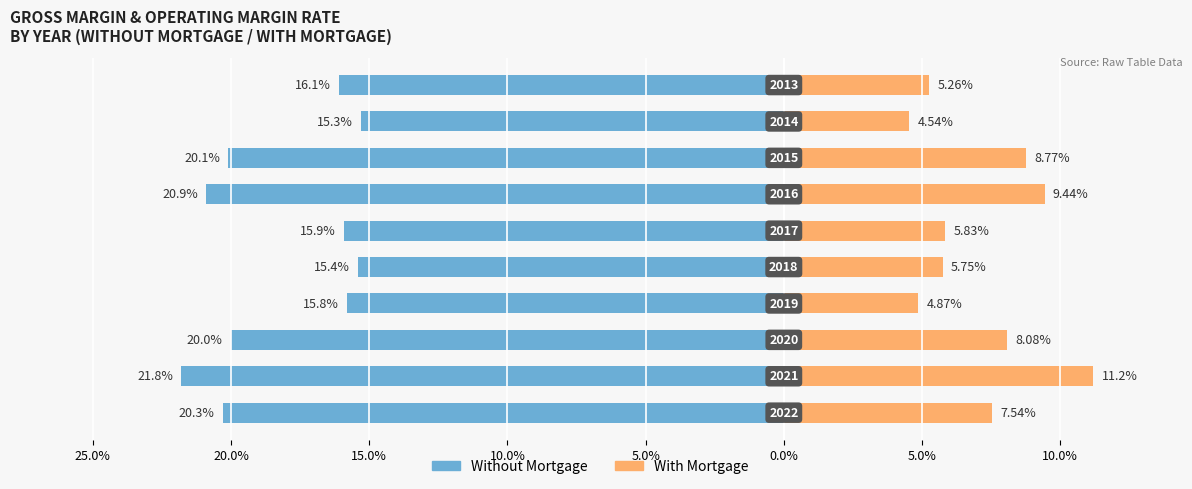

At how many categories does at least one series exceed -11?

10